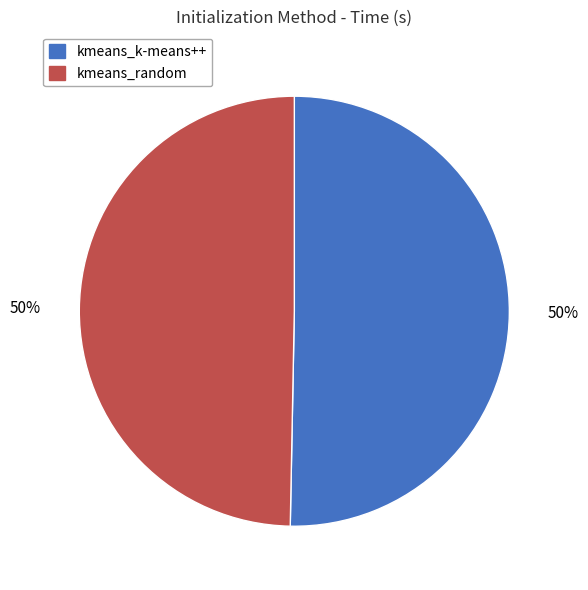

Combined, do kmeans_random and kmeans_k-means++ account for over 50%?

Yes